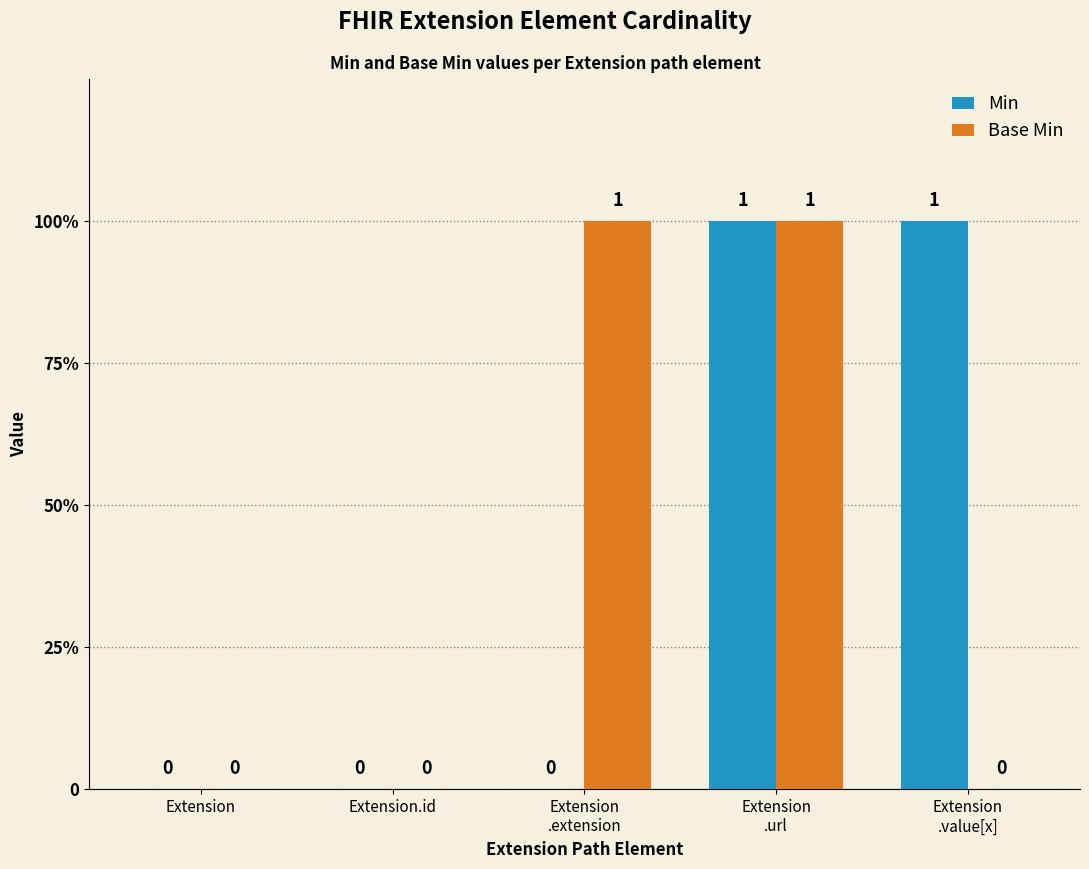

At which label is Min closest to 0?

Extension